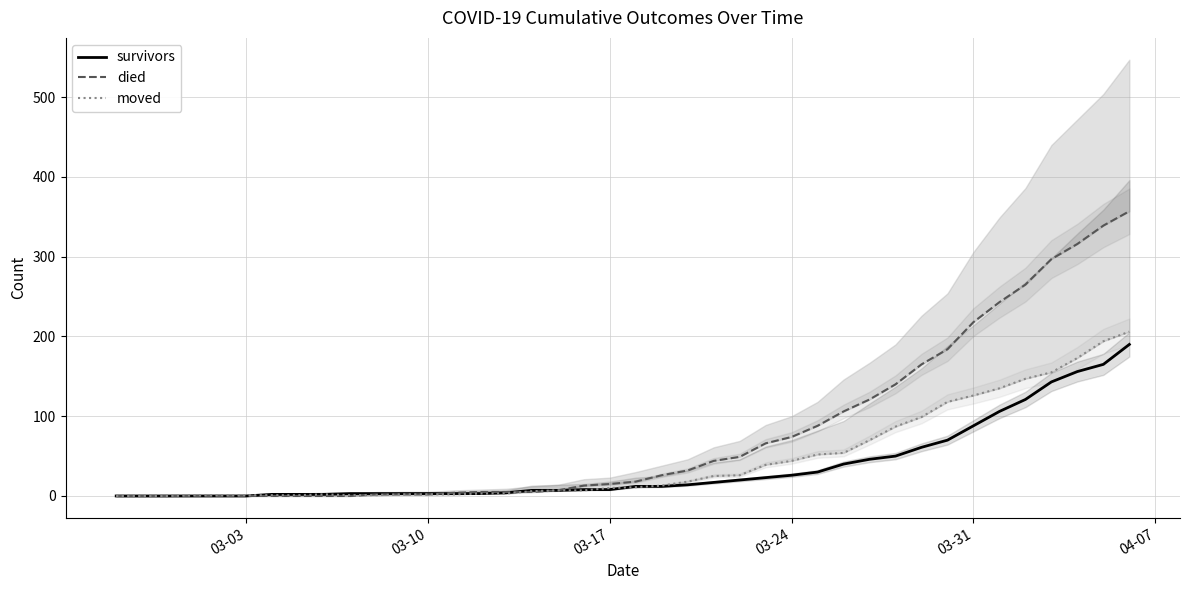

What is the value of the died point at the 16th from the left?

5